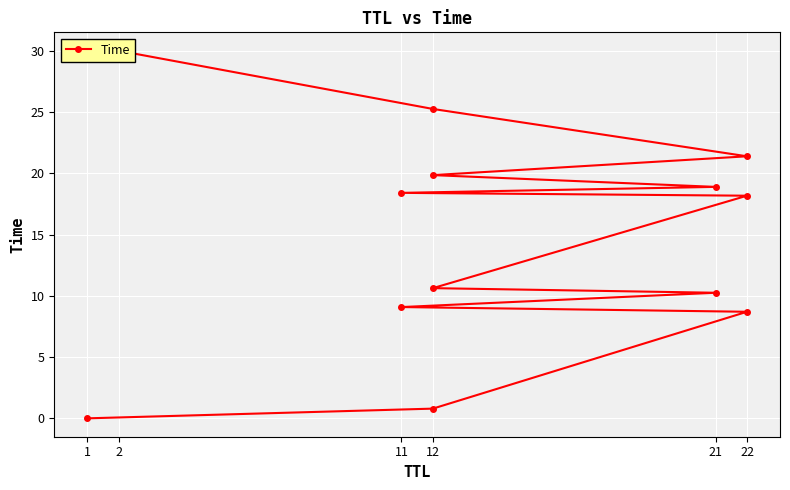

The value at 2 is 9.7. True or false?

False